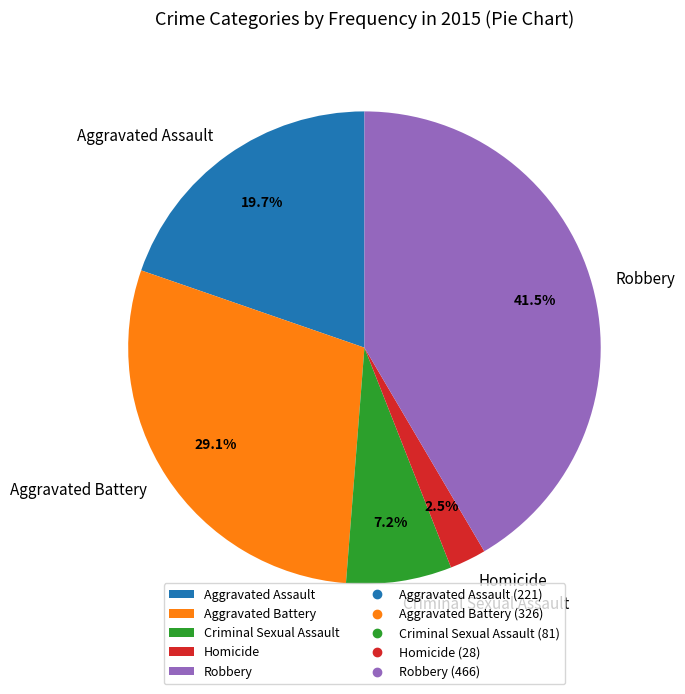

Does any single category account for the majority?

No